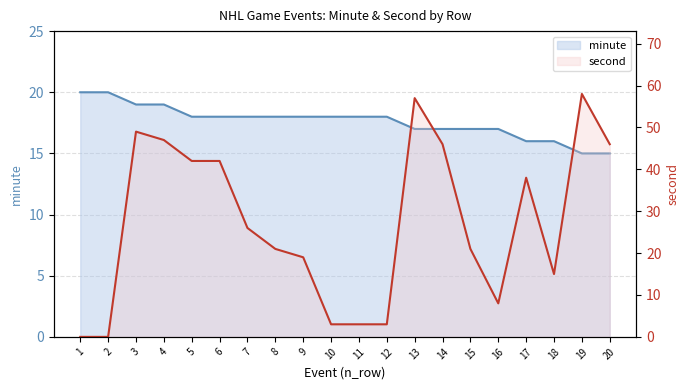

At which category is the sum across all series the highest?

13